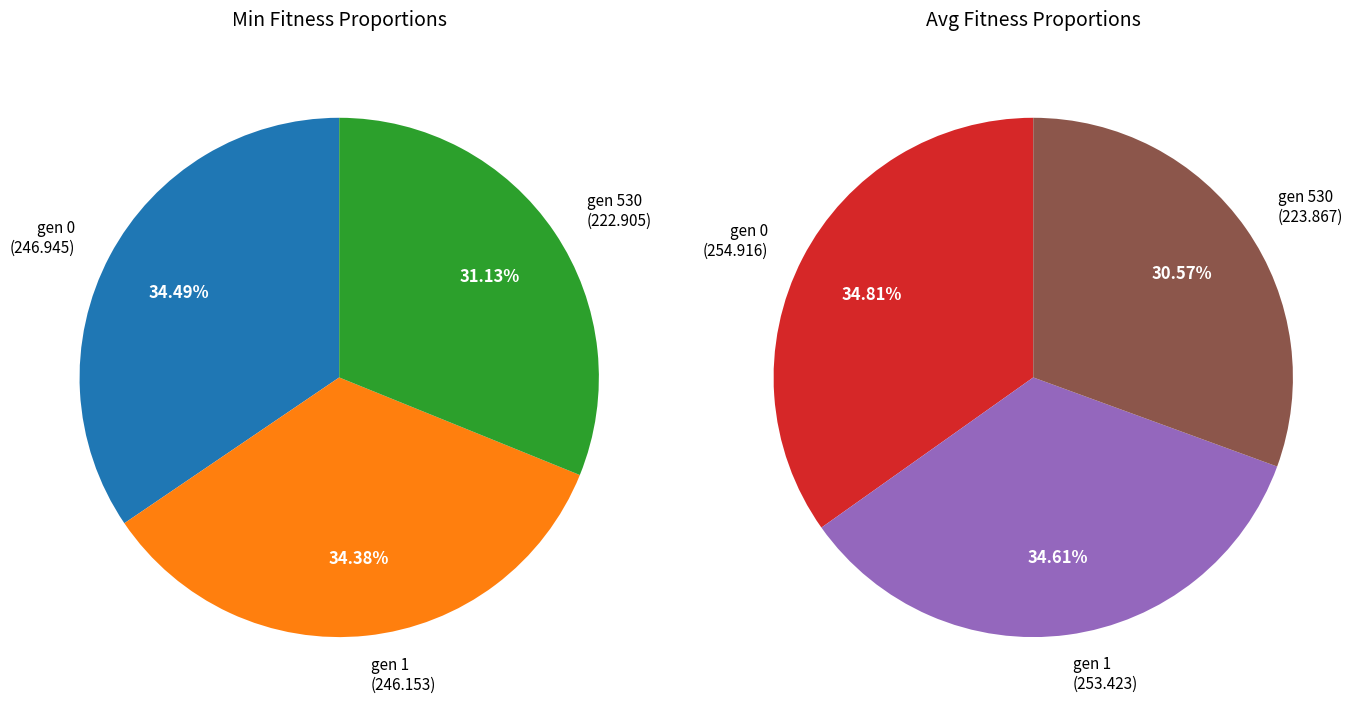

To the nearest percent, what percentage of the pie is gen 0 (min=246.945)?

34%